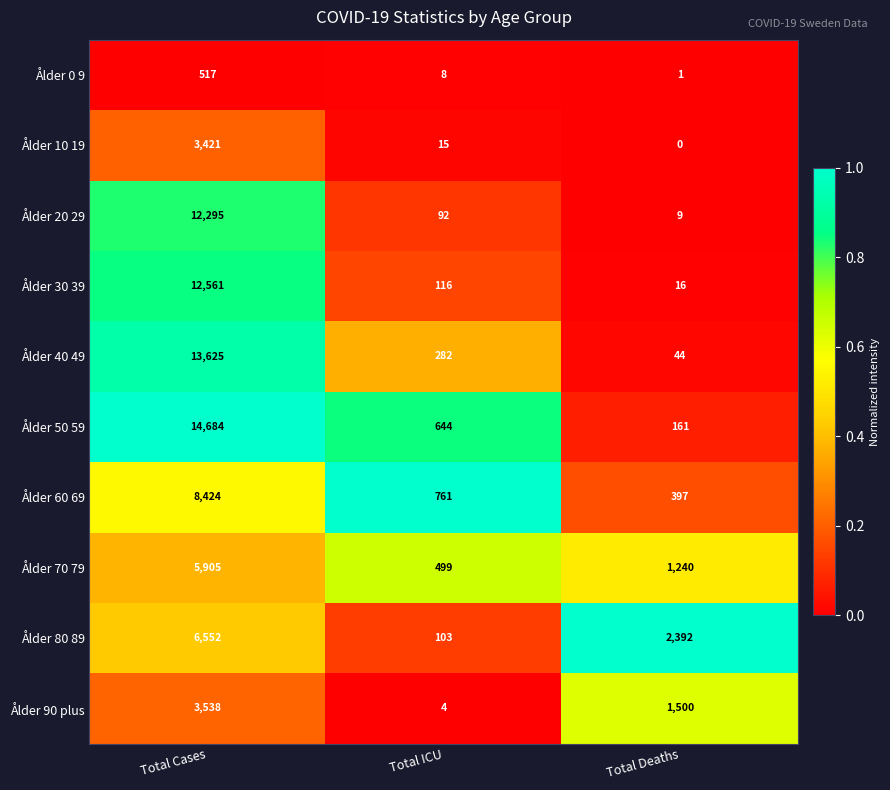

Which series has the largest total across all categories?

Ålder 50 59